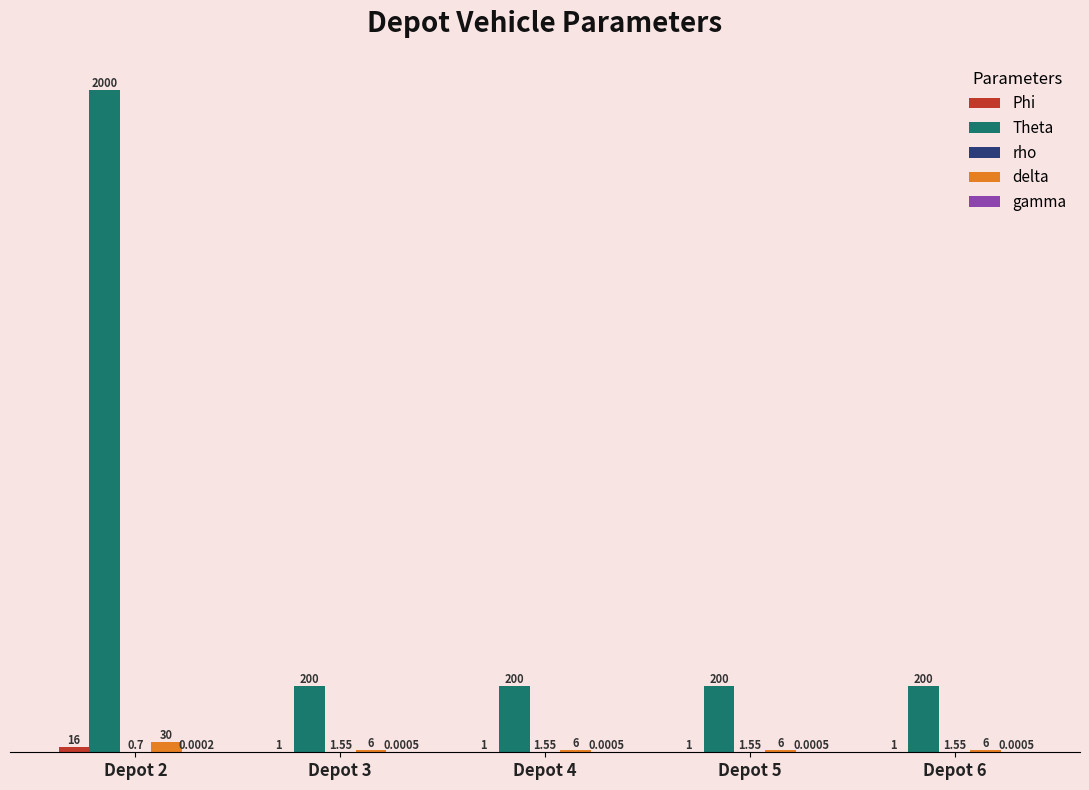

Between Depot 2 and Depot 6, which series saw the biggest shift?

Theta